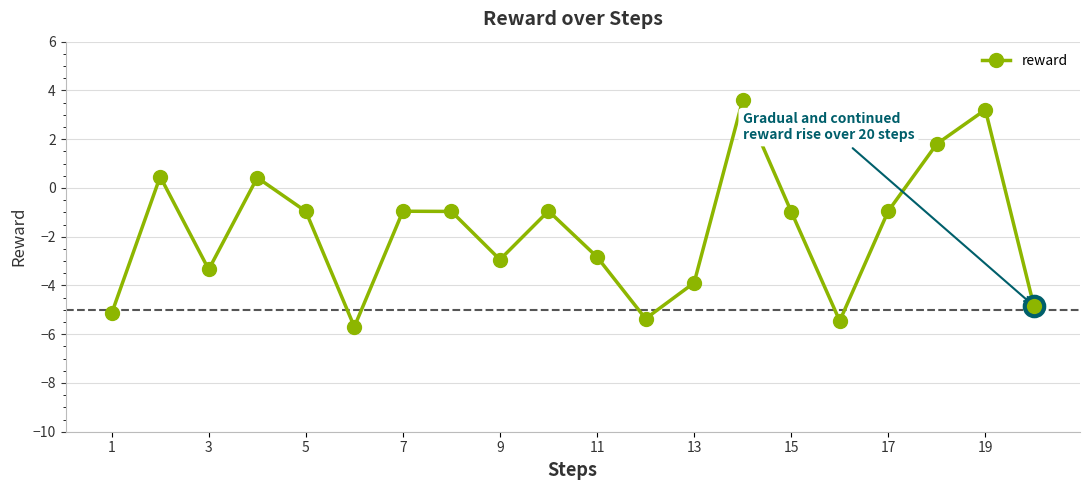

What is the value of the 6th point from the left?

-5.7